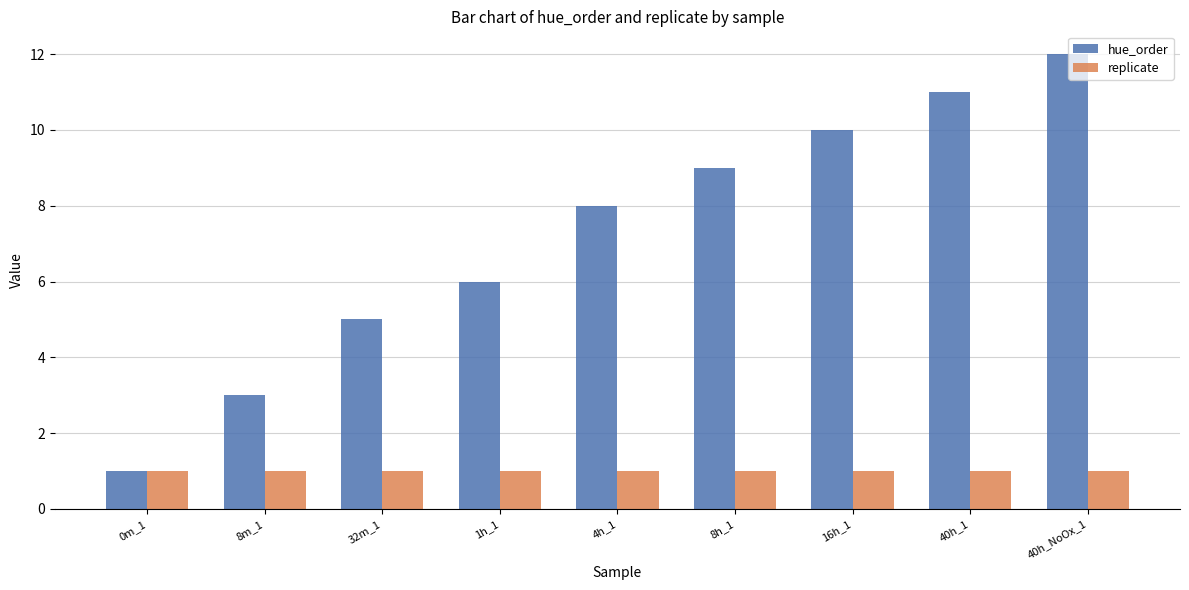

Reading right to left, transcribe all the data shown in this chart.

hue_order: 40h_NoOx_1=12	40h_1=11	16h_1=10	8h_1=9	4h_1=8	1h_1=6	32m_1=5	8m_1=3	0m_1=1
replicate: 40h_NoOx_1=1	40h_1=1	16h_1=1	8h_1=1	4h_1=1	1h_1=1	32m_1=1	8m_1=1	0m_1=1